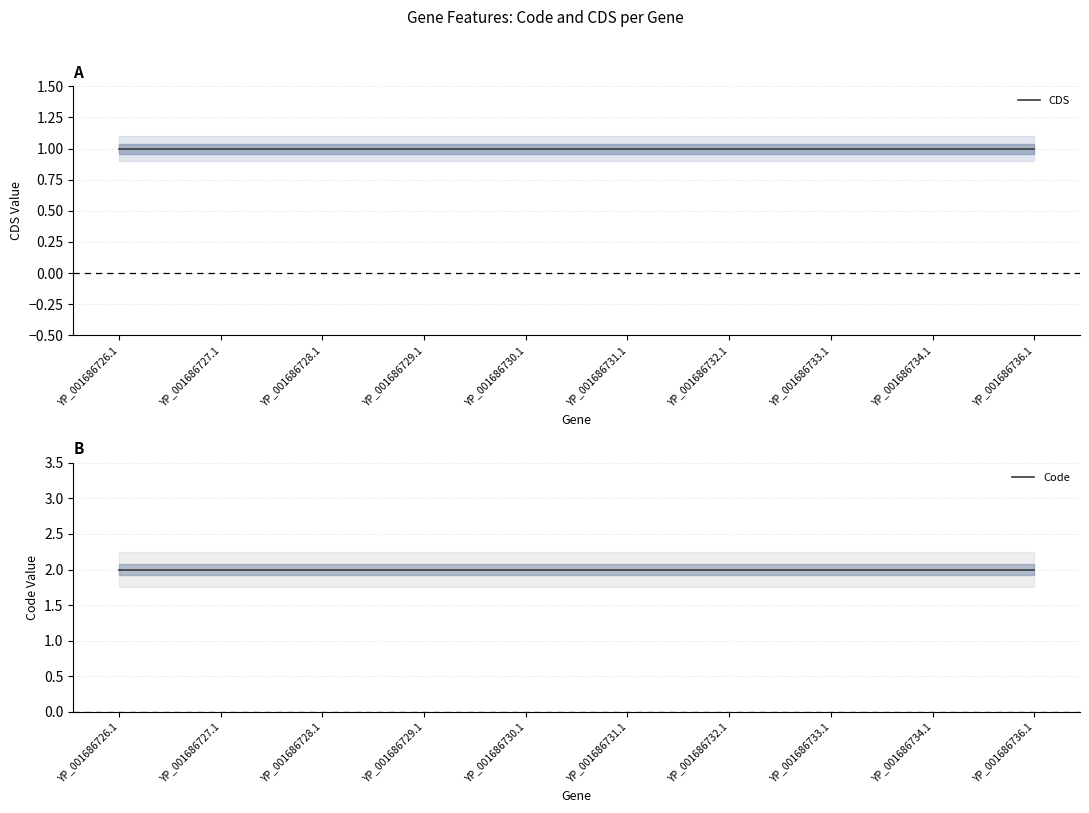

Reading left to right, what are all the values shown in this chart?

CDS: YP_001686726.1=1	YP_001686727.1=1	YP_001686728.1=1	YP_001686729.1=1	YP_001686730.1=1	YP_001686731.1=1	YP_001686732.1=1	YP_001686733.1=1	YP_001686734.1=1	YP_001686736.1=1
Code: YP_001686726.1=2	YP_001686727.1=2	YP_001686728.1=2	YP_001686729.1=2	YP_001686730.1=2	YP_001686731.1=2	YP_001686732.1=2	YP_001686733.1=2	YP_001686734.1=2	YP_001686736.1=2